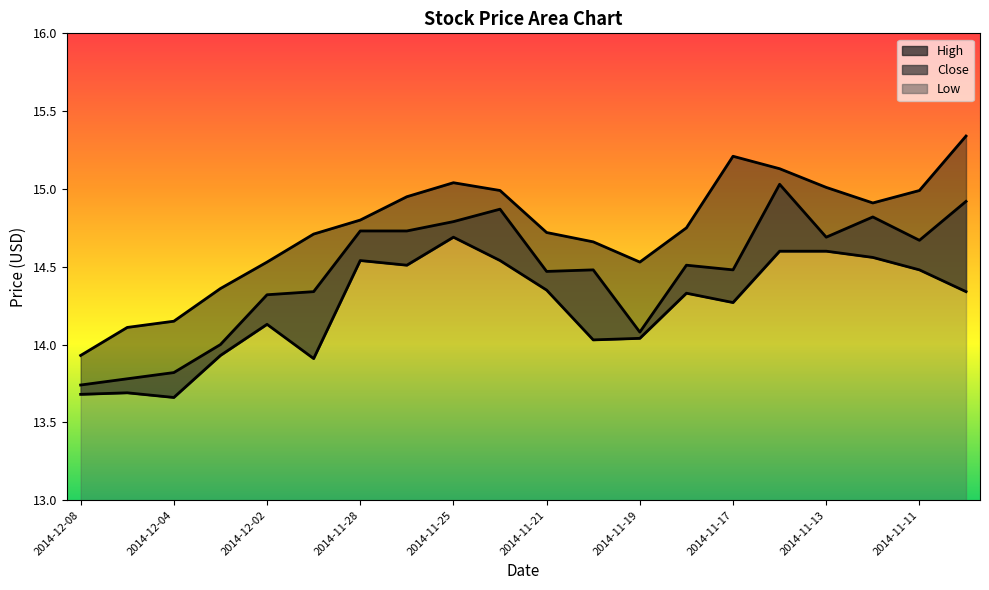

Read the Close value at 2014-11-28.

14.7